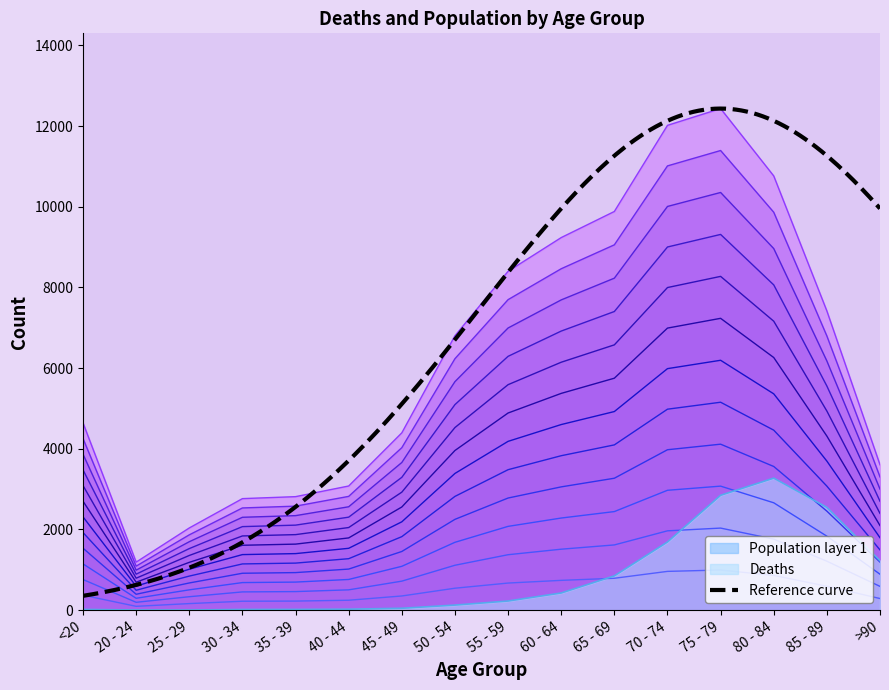

Which series changed the most between 65 - 69 and 85 - 89?

Deaths